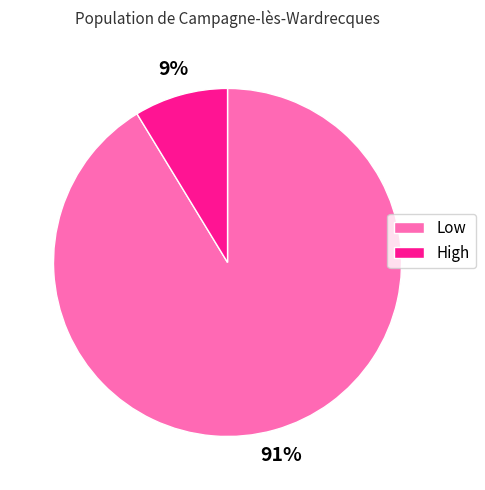

Which has a higher value, Low or High?

Low